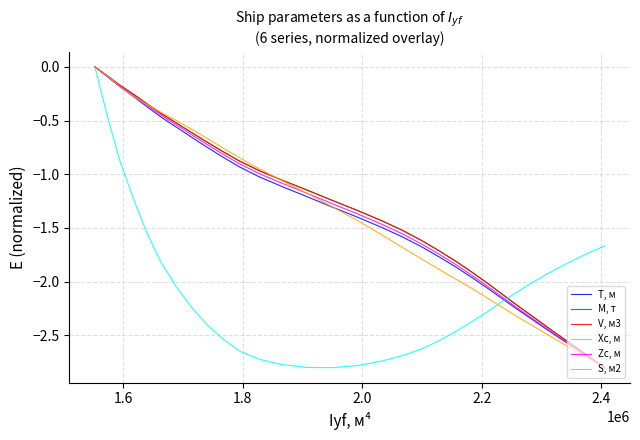

What is the lowest value of the Xc, м series?

-2.8